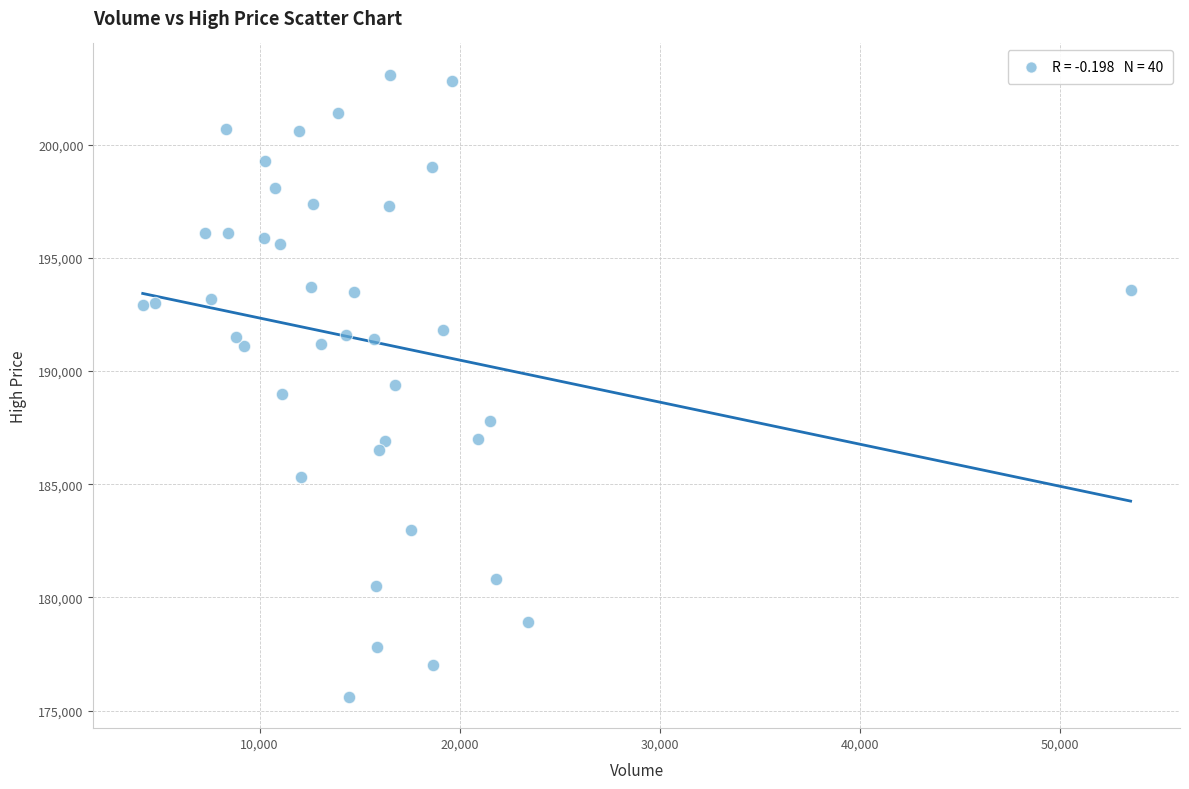

What is the range of Y values (max minus min)?

27500